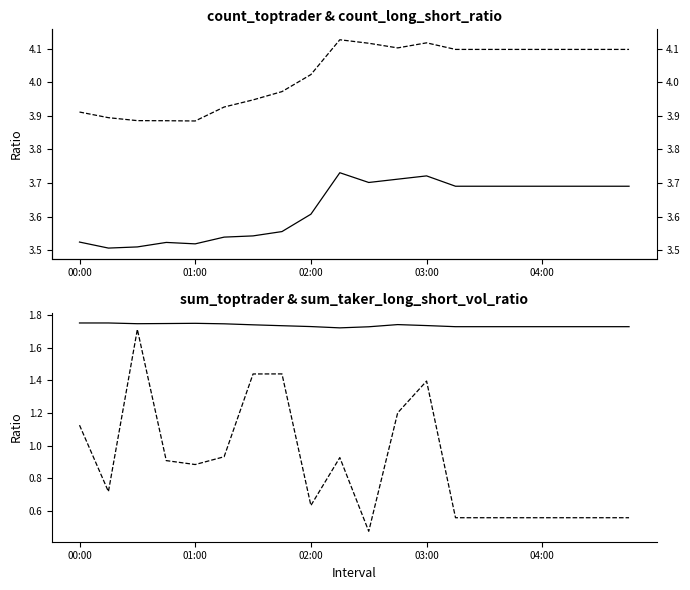

Reading right to left, transcribe all the data shown in this chart.

count_toptrader_long_short_ratio: 3.7	3.7	3.7	3.7	3.7	3.7	3.7	3.7	3.7	3.7	3.7	3.6	3.6	3.5	3.5	3.5	3.5	3.5	3.5	3.5
count_long_short_ratio: 4.1	4.1	4.1	4.1	4.1	4.1	4.1	4.1	4.1	4.1	4.1	4.0	4.0	3.9	3.9	3.9	3.9	3.9	3.9	3.9
sum_toptrader_long_short_ratio: 1.7	1.7	1.7	1.7	1.7	1.7	1.7	1.7	1.7	1.7	1.7	1.7	1.7	1.7	1.7	1.8	1.8	1.7	1.8	1.8
sum_taker_long_short_vol_ratio: 0.6	0.6	0.6	0.6	0.6	0.6	0.6	1.4	1.2	0.5	0.9	0.6	1.4	1.4	0.9	0.9	0.9	1.7	0.7	1.1